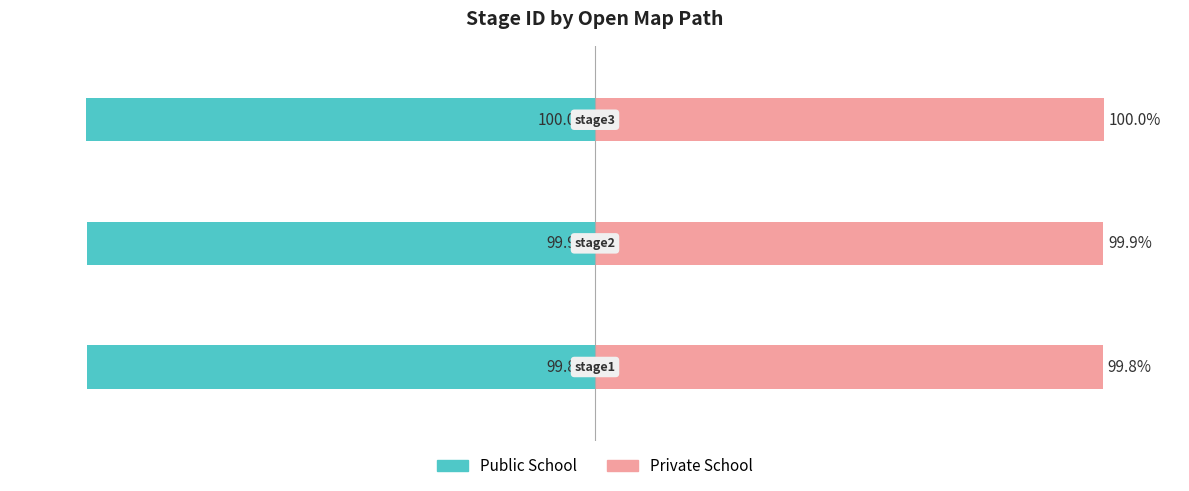

Reading left to right, extract all data points from this chart.

Public School: 0=-99.8	1=-99.9	2=-100.0
Private School: 0=99.8	1=99.9	2=100.0